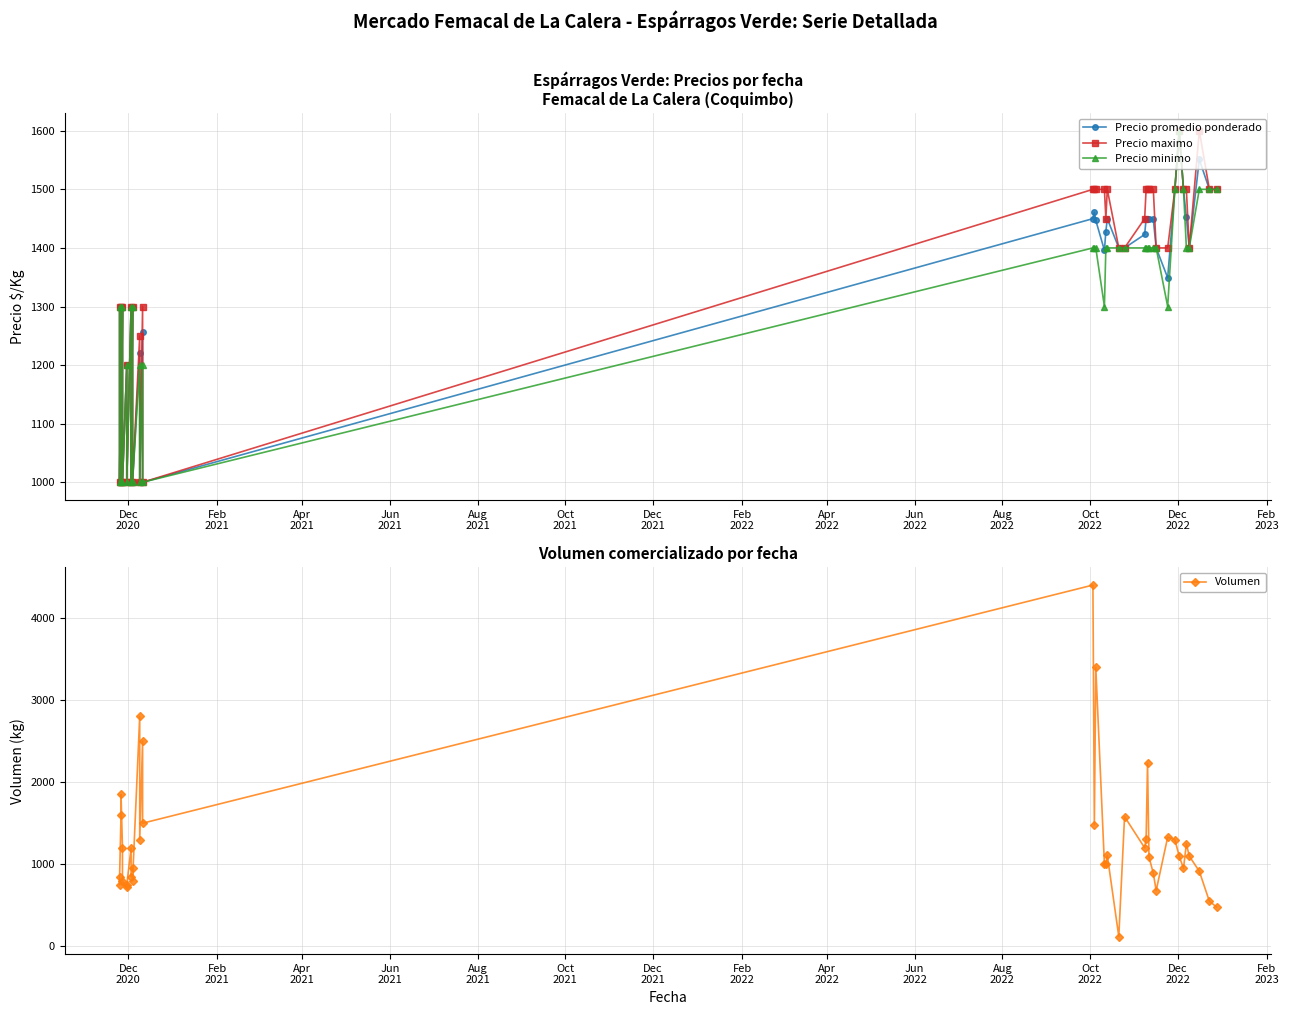

What is the maximum value for Precio minimo?

1600